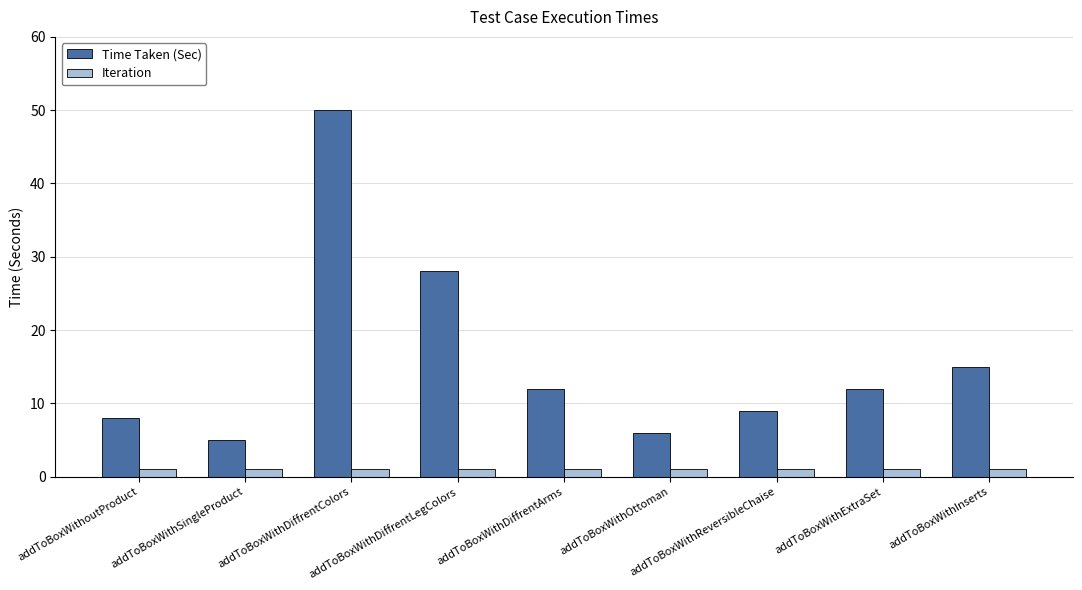

Which series has the largest total across all categories?

Time Taken (Sec)